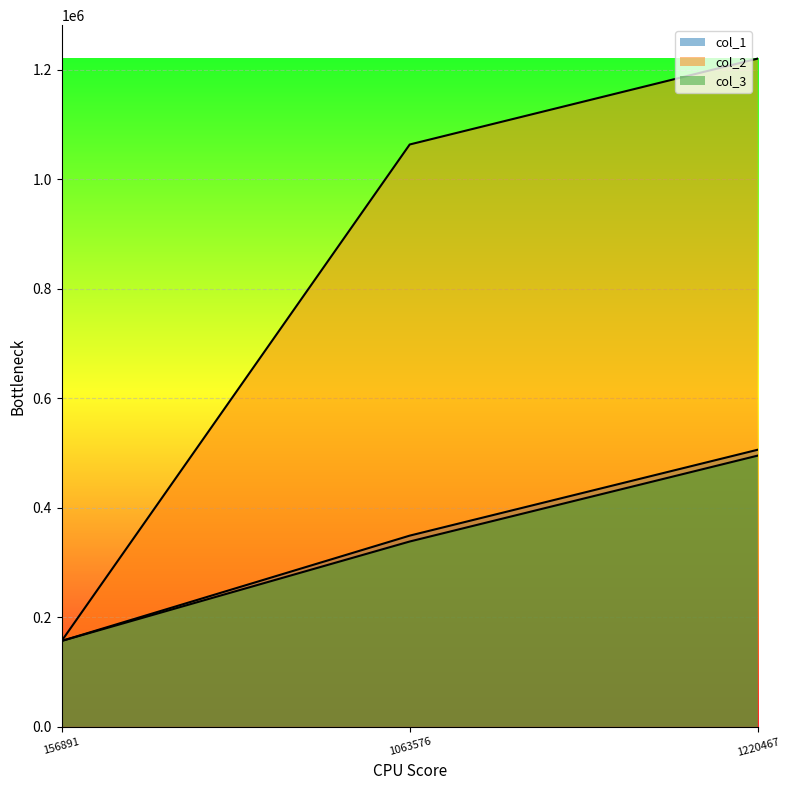

Which label corresponds to the largest value in the chart?

1220467